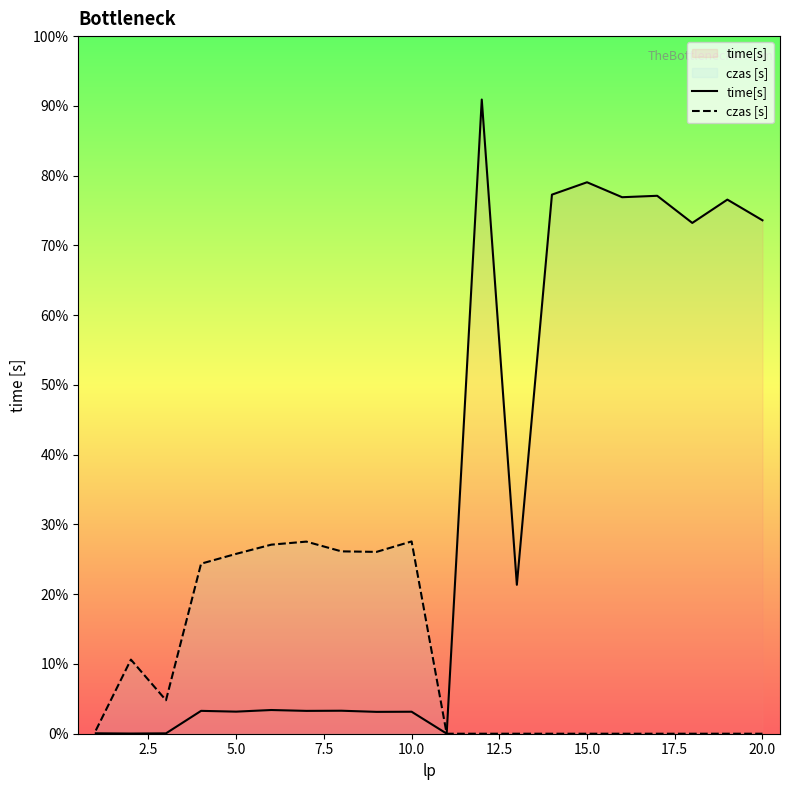

True or false: czas [s] and time[s] intersect in this chart.

True